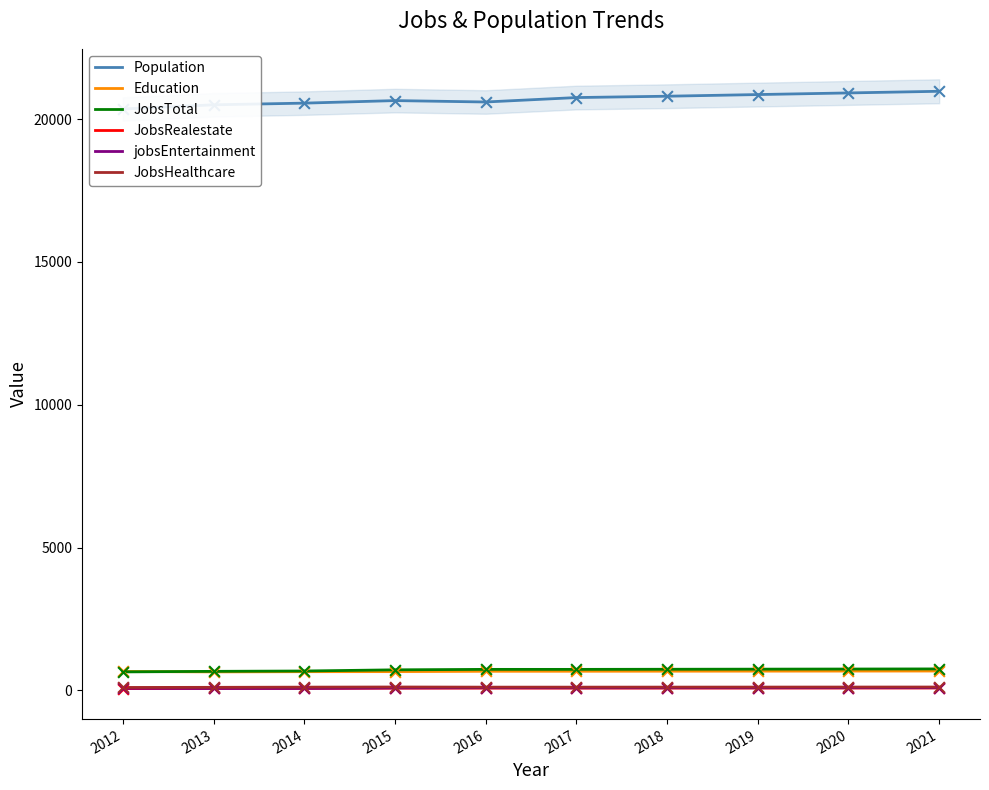

At which category is the sum across all series the highest?

2021